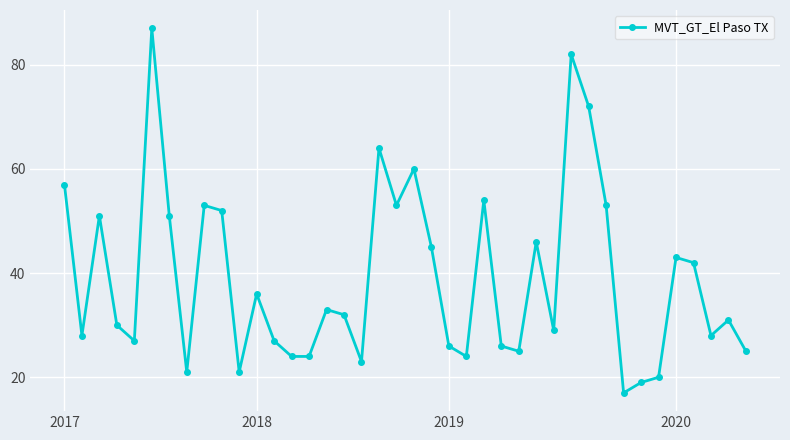

True or false: there are more than 0 points higher than both neighbors.

True